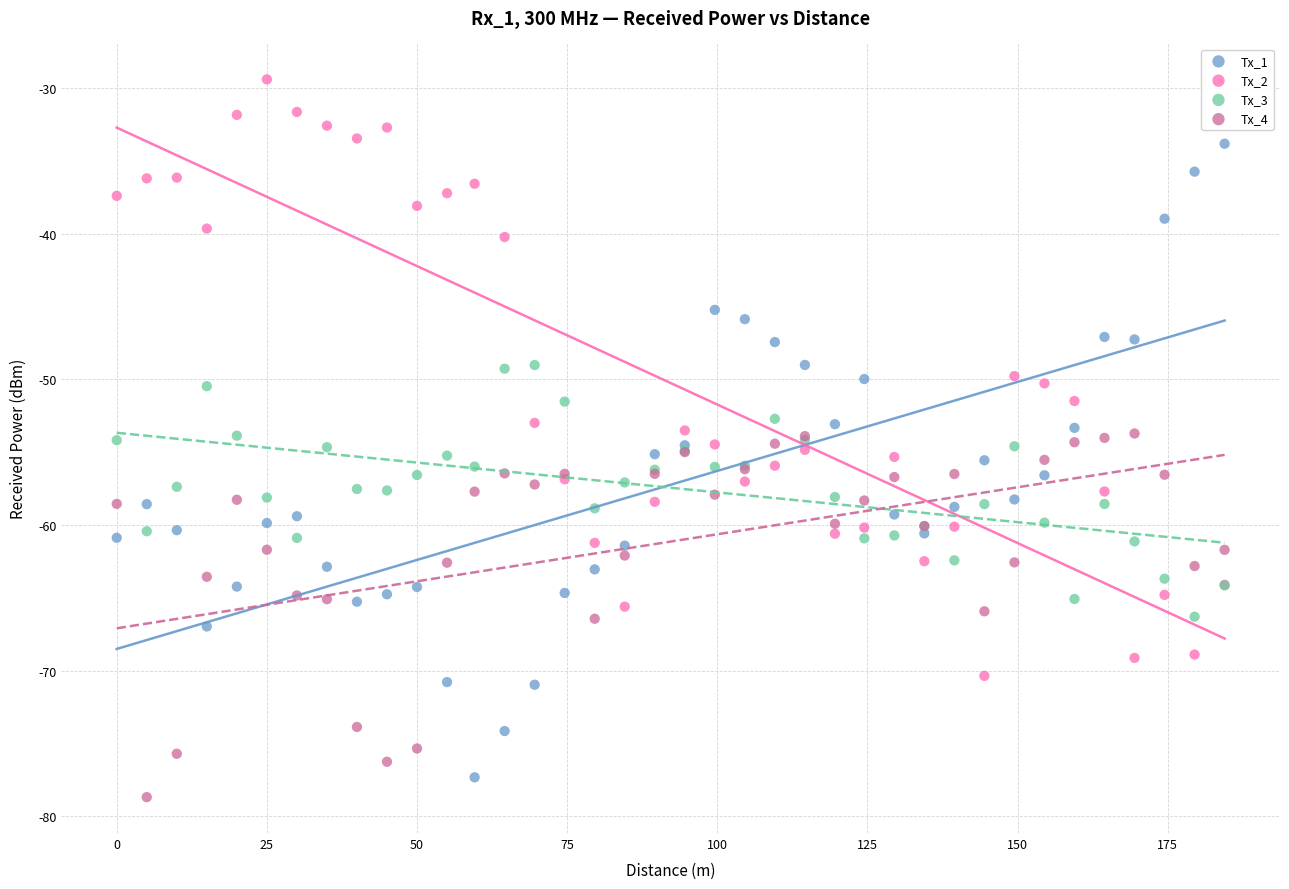

What is the X range (max minus min) for the scatter plot?

184.5